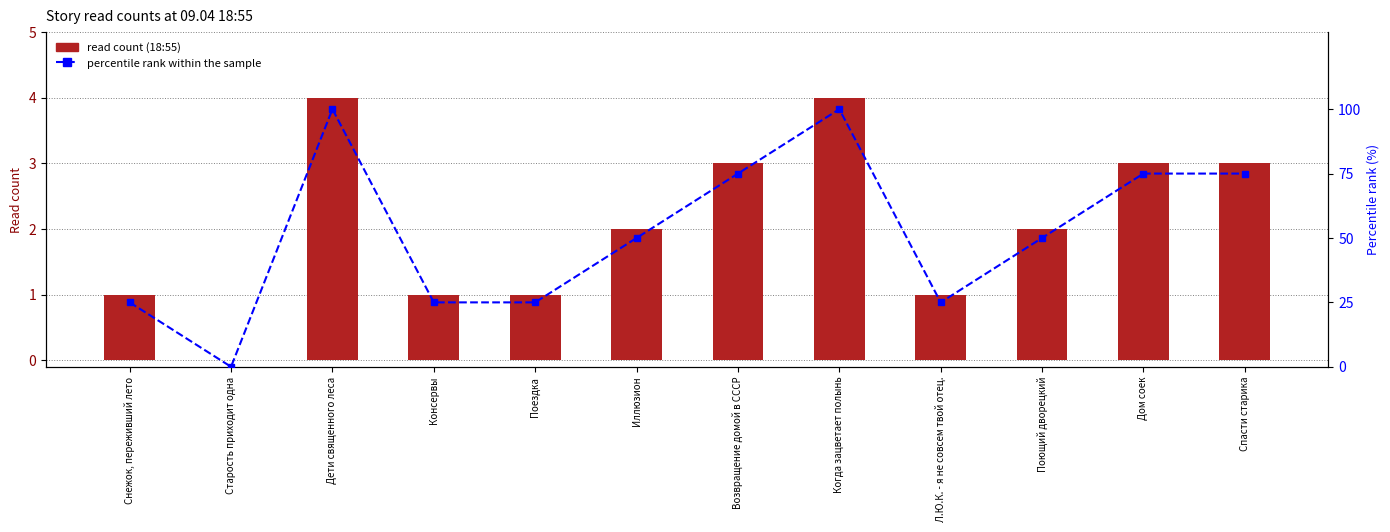

The percentile rank within the sample series shows 104 at Возвращение домой в СССР. True or false?

False